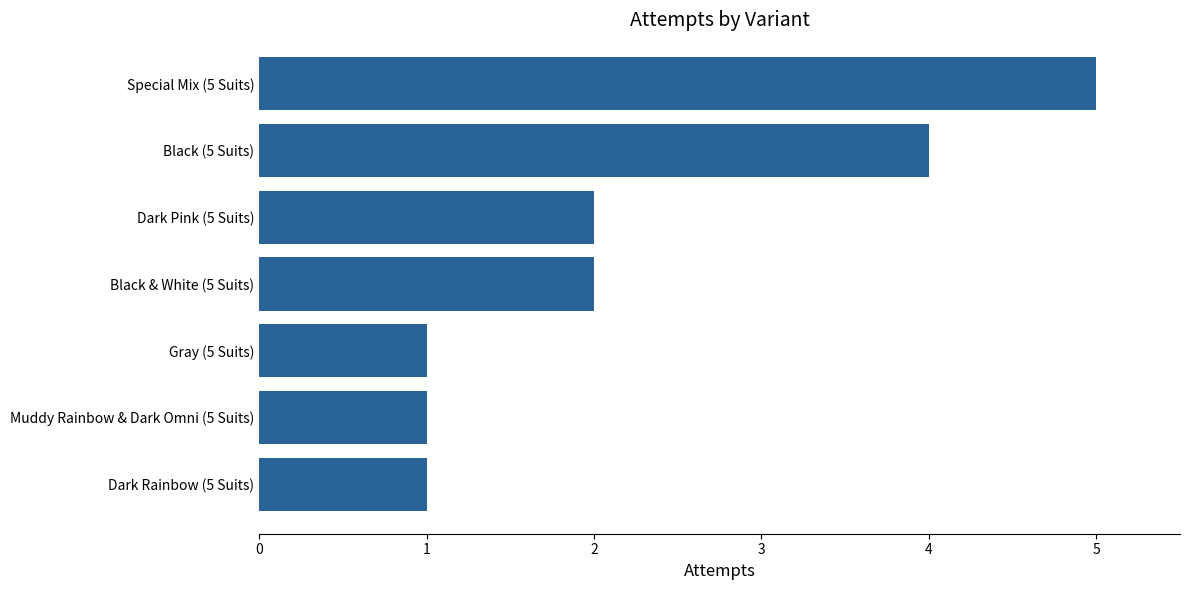

Which category has the highest value across all series?

Special Mix (5 Suits)